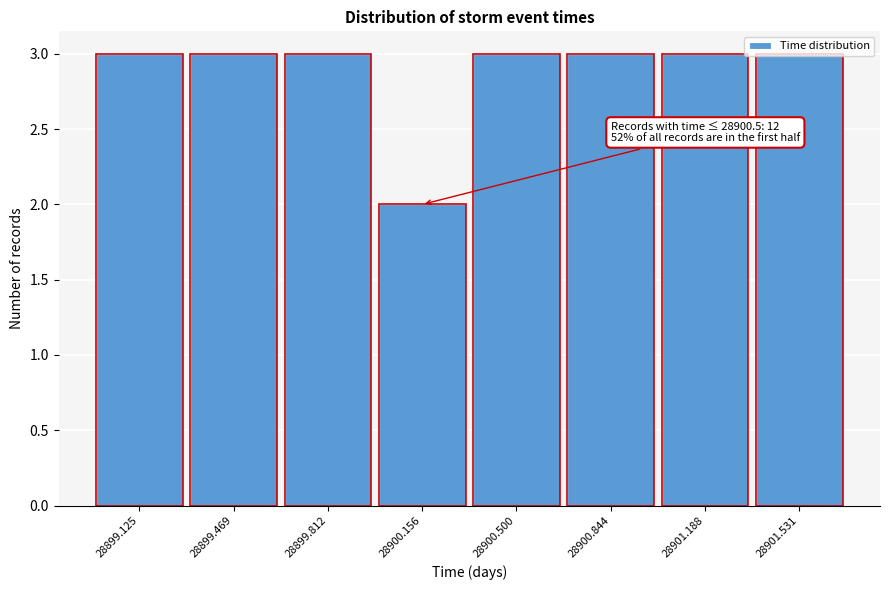

What is the change in value from 28900.156 to 28901.188?

+1